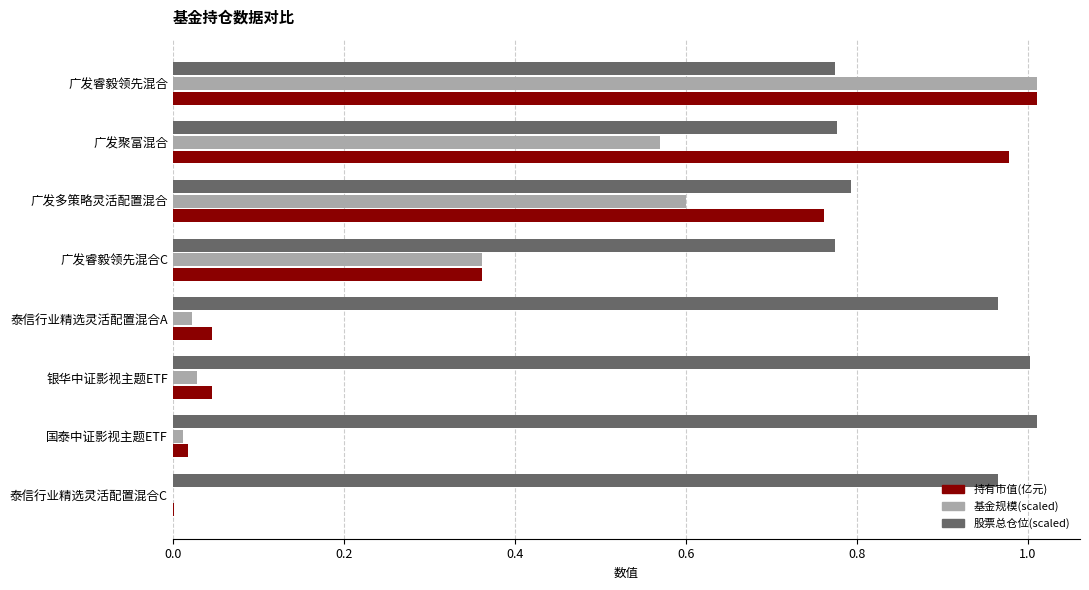

What is the sum of all 股票总仓位(scaled) values?

7.1